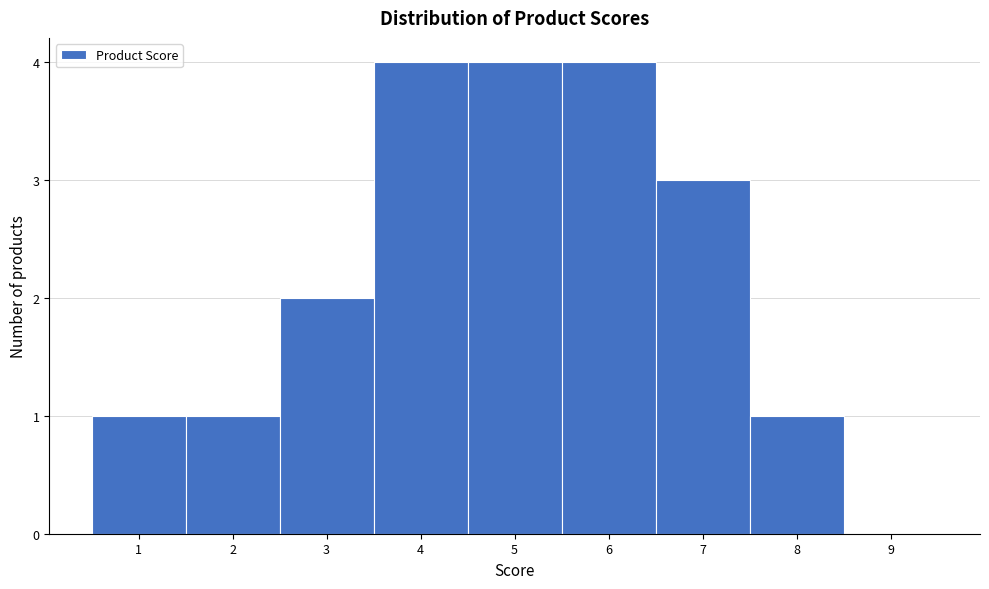

Reading left to right, transcribe this chart: for each bar, give the range it covers on the x-axis and its height. The values are not printed on the chart, so give them approximately, as read against the axis.

0.5 to 1.5: 1
1.5 to 2.5: 1
2.5 to 3.5: 2
3.5 to 4.5: 4
4.5 to 5.5: 4
5.5 to 6.5: 4
6.5 to 7.5: 3
7.5 to 8.5: 1
8.5 to 9.5: 0